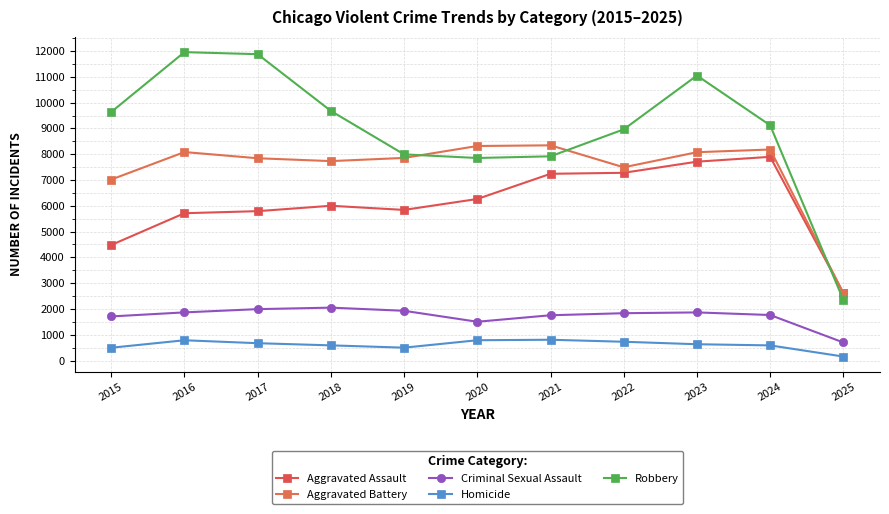

What is the difference between the Homicide values at 2018 and 2024?

1